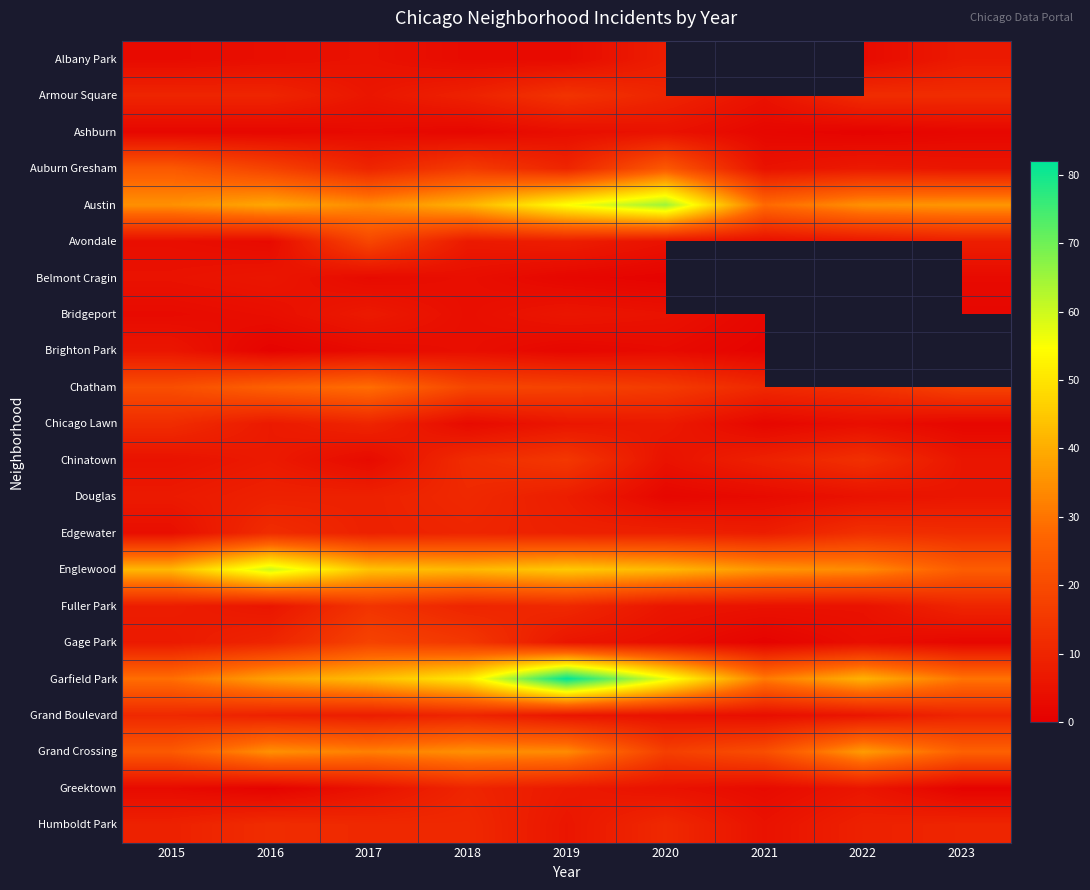

What is the spread (max minus min) of values at 2015?

40.0